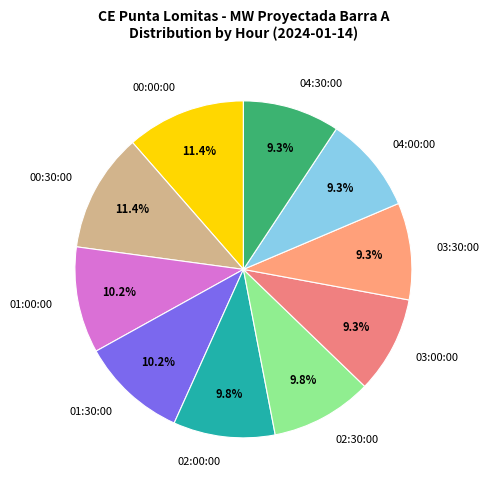

Count the number of slices in the pie.

10